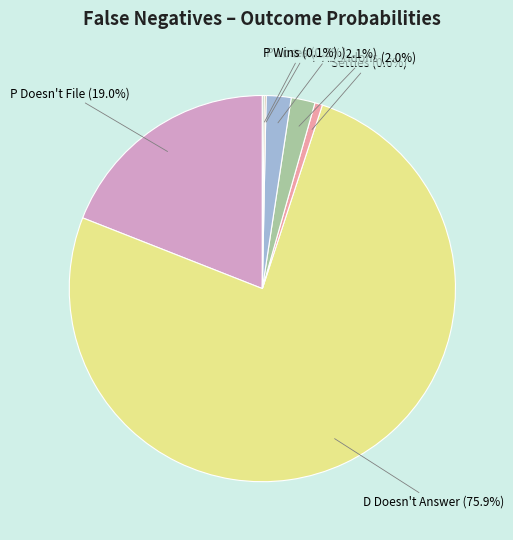

To the nearest percent, what is the difference between the largest and smallest slice percentages?

76%